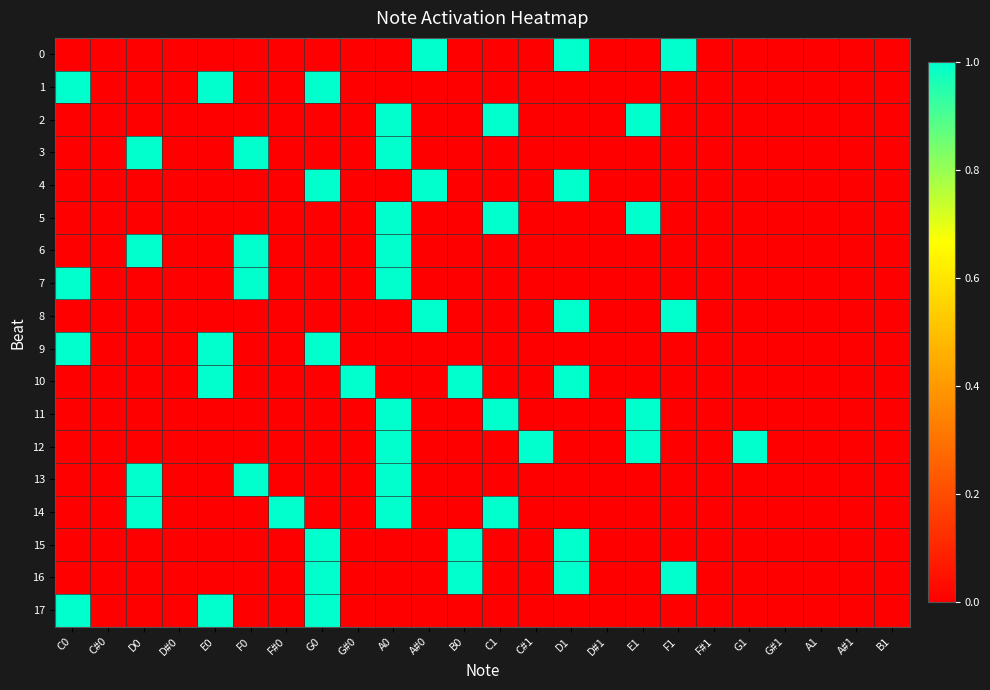

Between A0 and B1, which series saw the biggest shift?

2